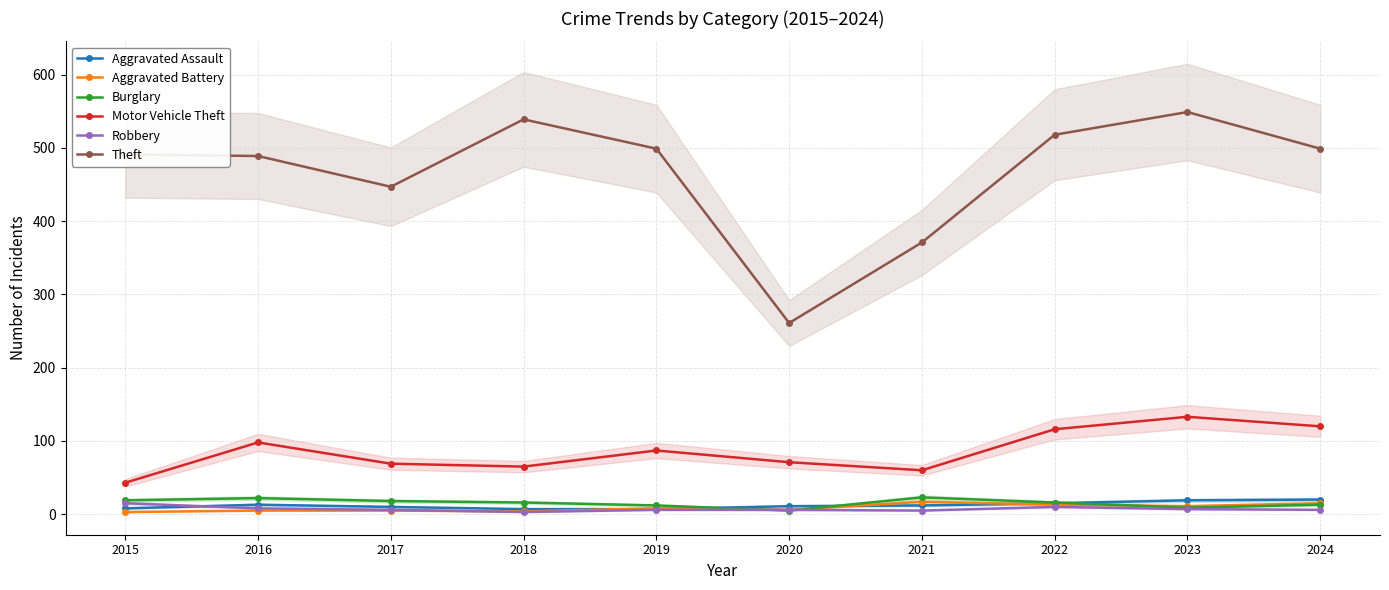

At 2024, list the series in order from largest to smallest.

Theft, Motor Vehicle Theft, Aggravated Assault, Aggravated Battery, Burglary, Robbery